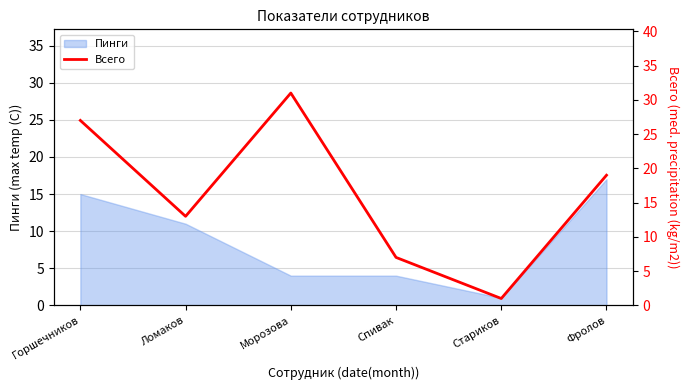

True or false: Пинги has a value of 1 at Стариков.

True